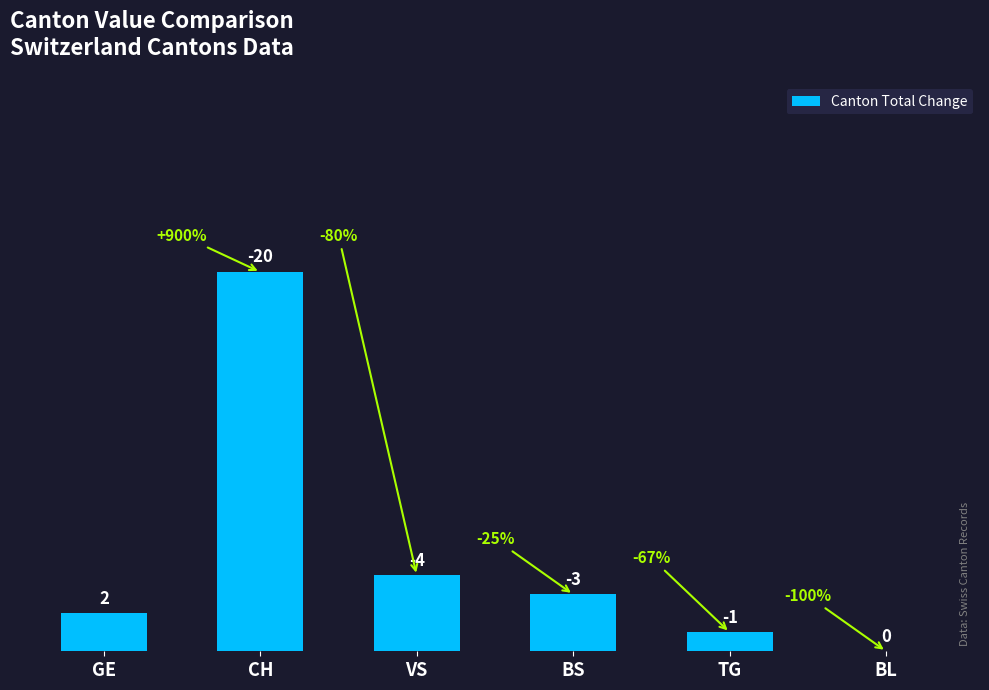

What is the sum of the values at CH and GE?

22